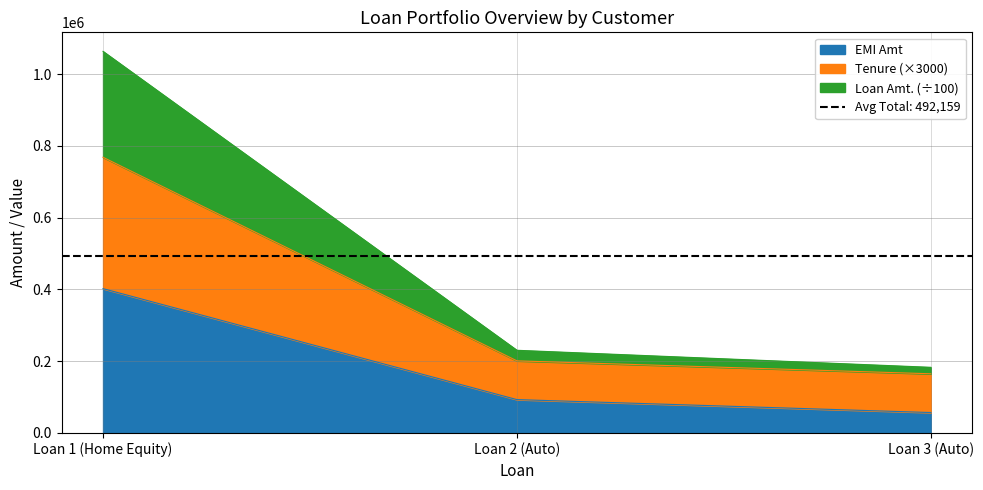

Rank the series by their maximum value, from lowest to highest.

EMI Amt, Tenure, Loan Amt.